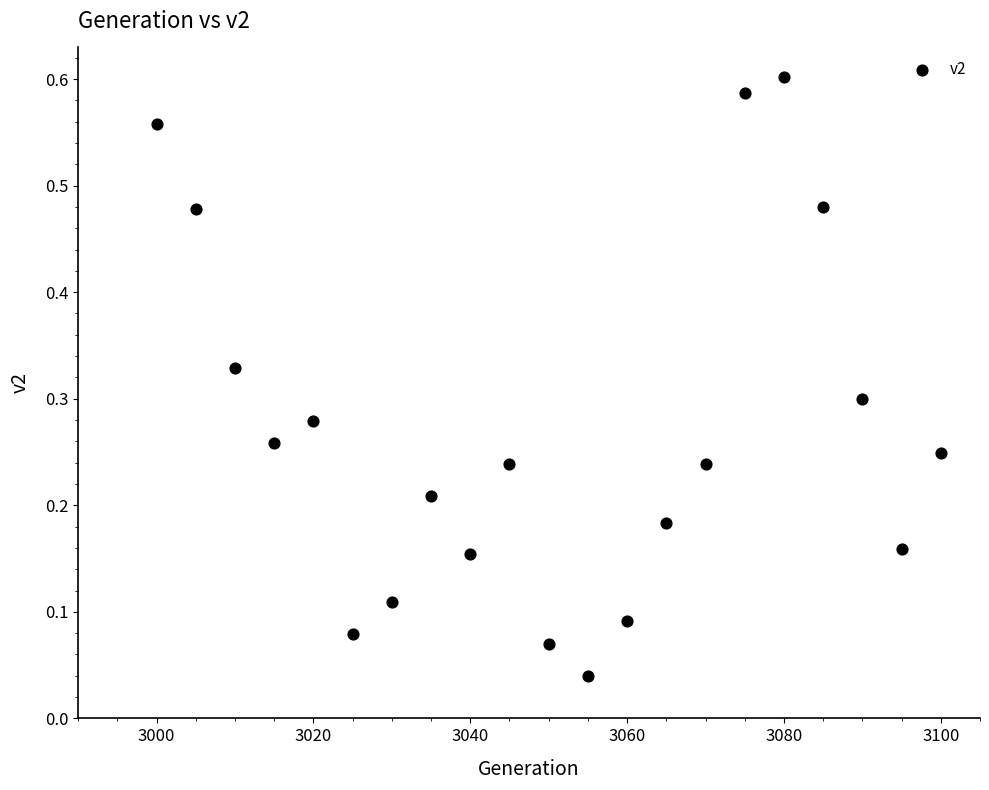

What is the range of X values (max minus min)?

100.0